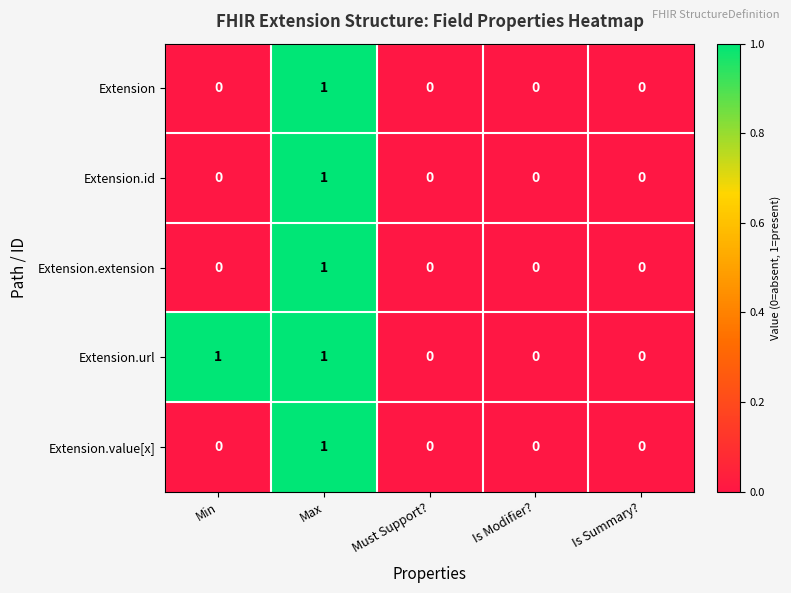

At which category is the sum across all series the highest?

Max